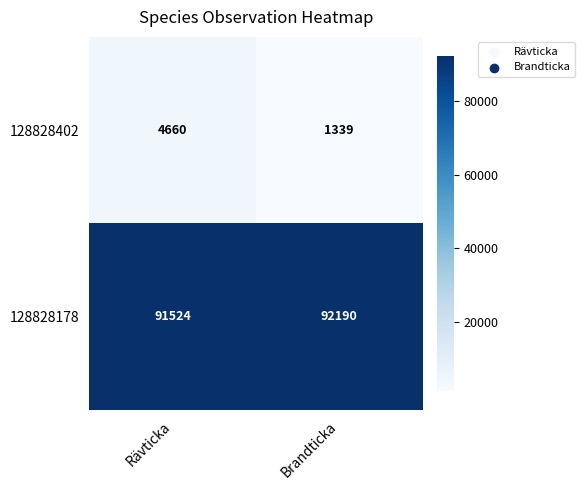

What is the total value across all series at Brandticka?

93529